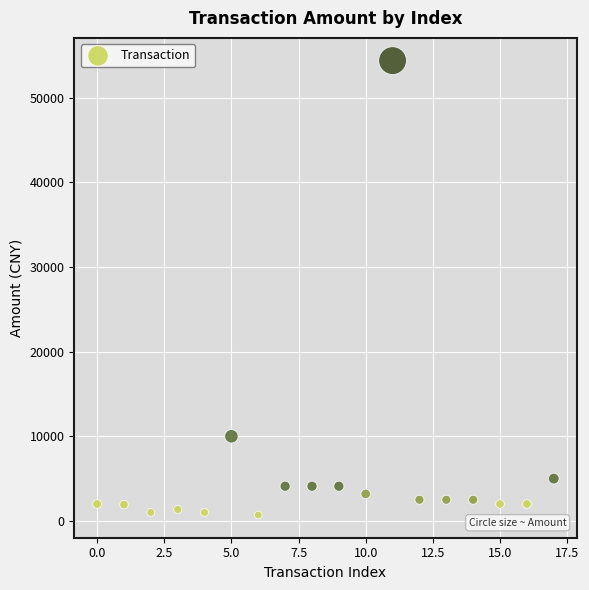

What Y value in the scatter plot is closest to 27545?

10000